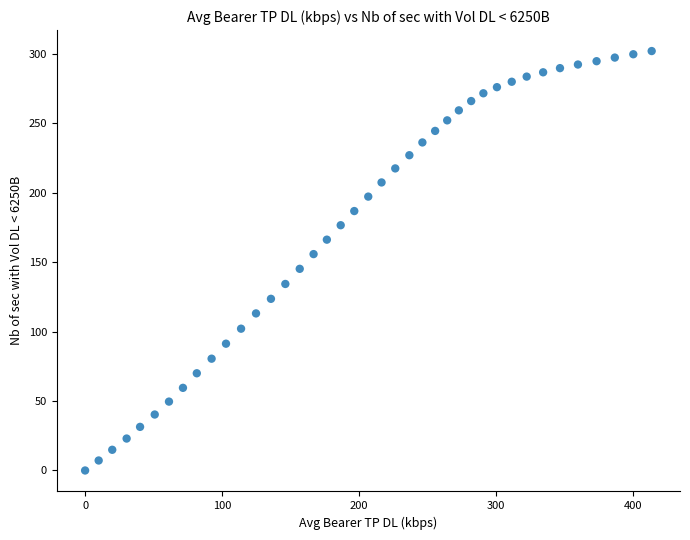

What is the range of X values (max minus min)?

413.4